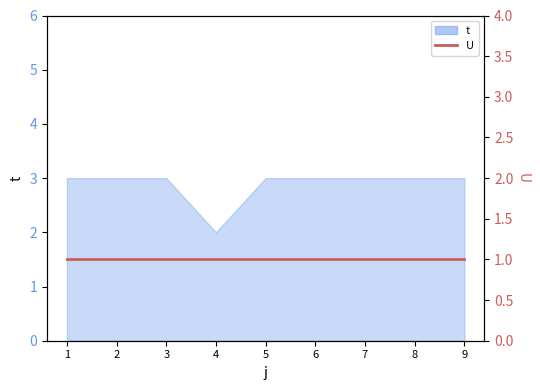

List the labels in order of value, smallest first.

4, 1, 2, 3, 5, 6, 7, 8, 9